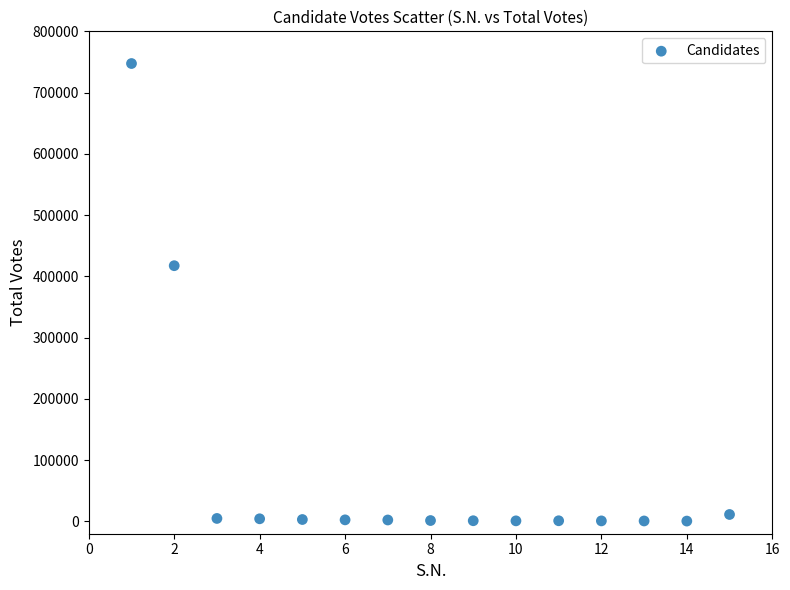

What Y value in the scatter plot is closest to 374054?

417471